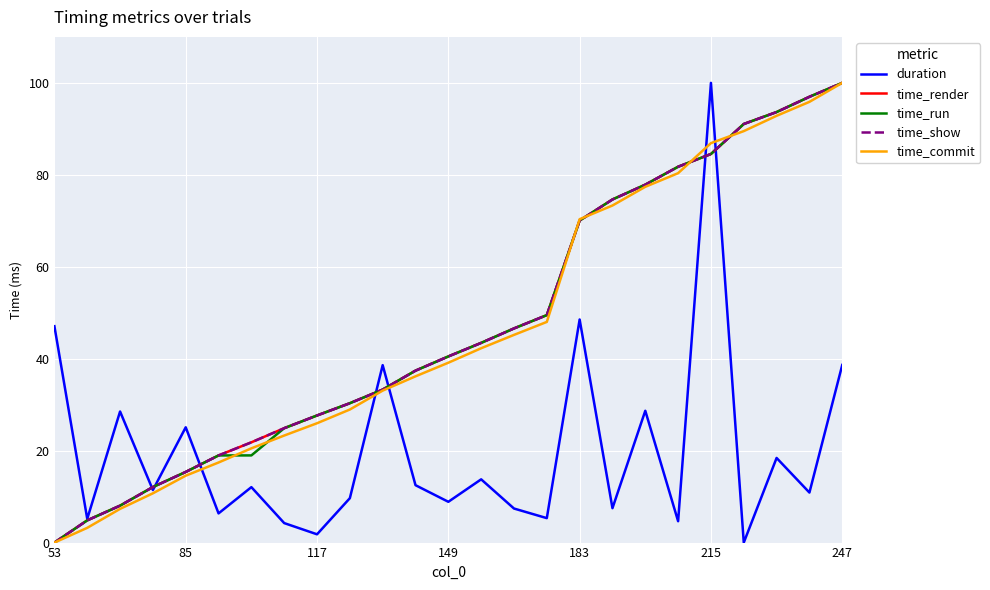

What is the maximum value for duration?

100.0